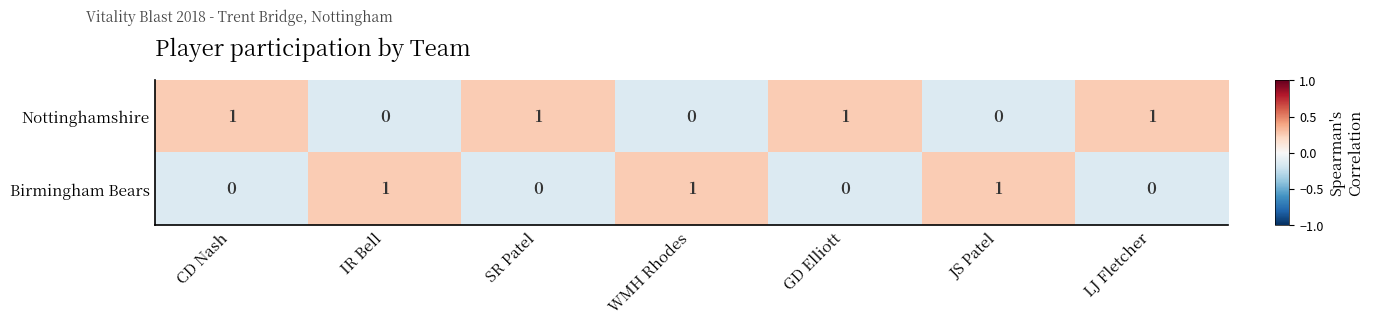

What is the smallest value displayed?

0